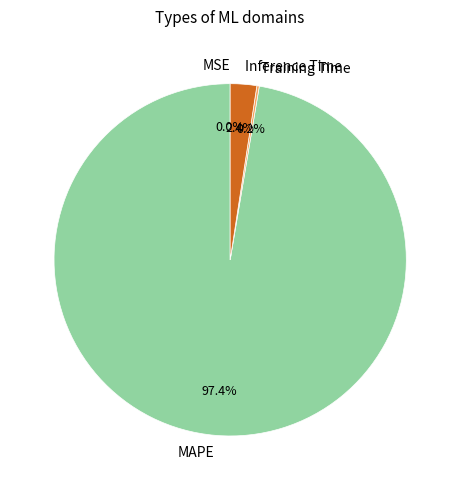

To the nearest percent, what is the difference between the largest and smallest slice percentages?

97%